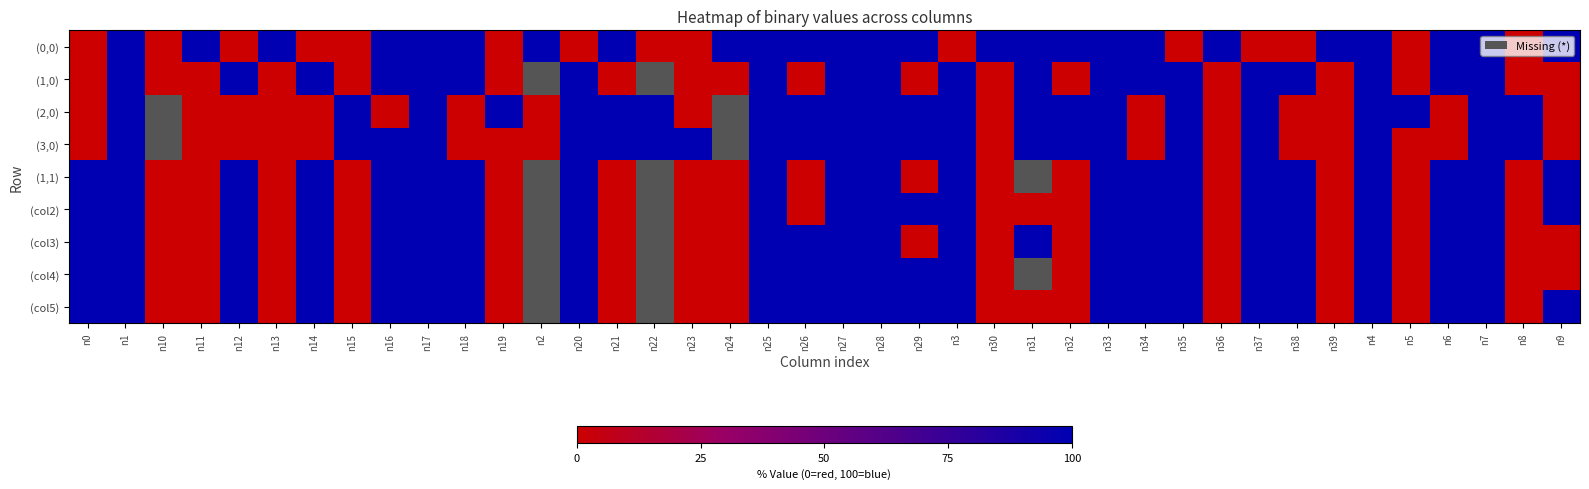

Which series changed the most between n20 and n22?

(0,0)